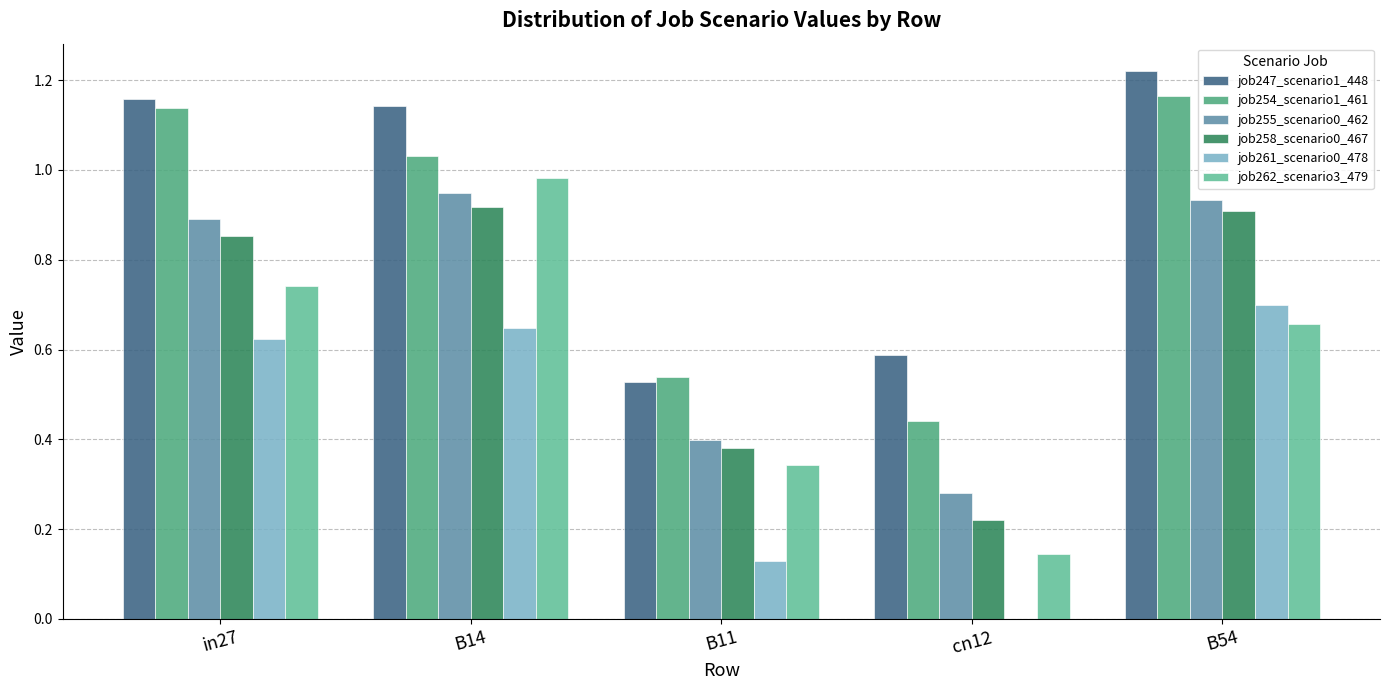

At which category is the sum across all series the highest?

B14